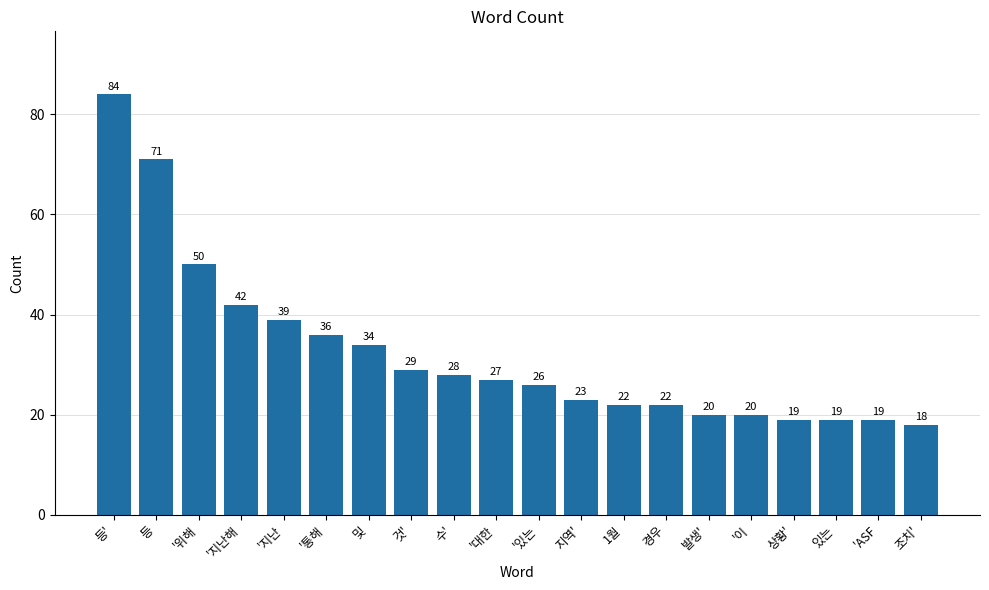

Is it true that the value at '대한 is 27?

True